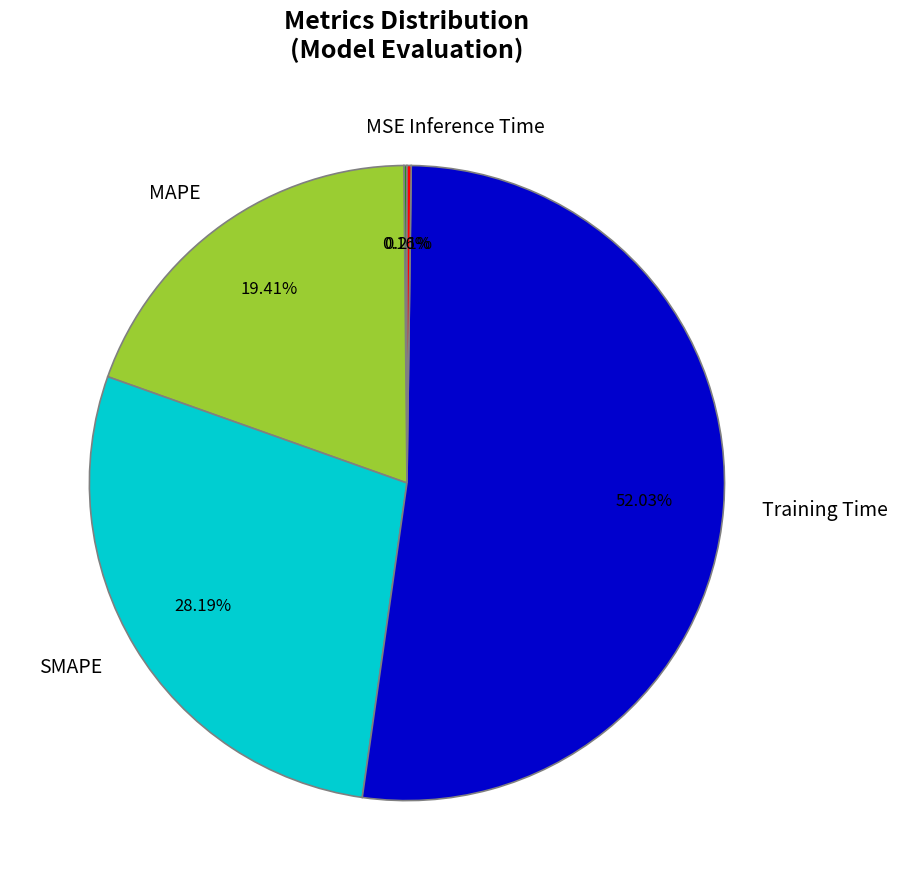

Which slice represents more than half of the pie?

Training Time